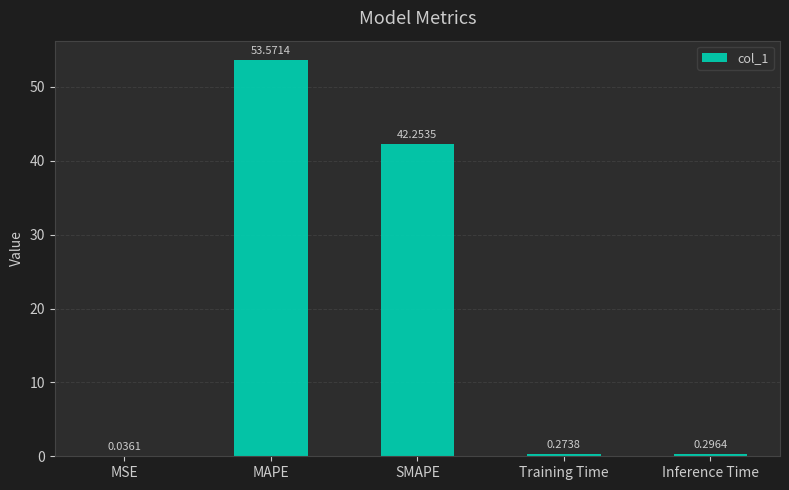

The chart shows a value of 62.4 at SMAPE. True or false?

False